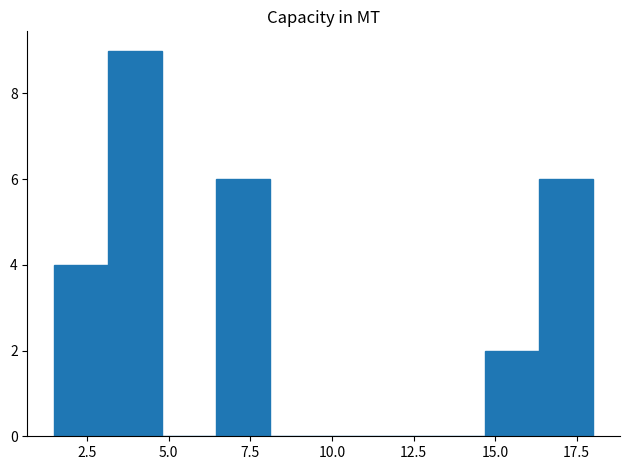

Around what value on the x-axis is the tallest bar? Give the approximate position of its centre, as read against the axis.

4.0